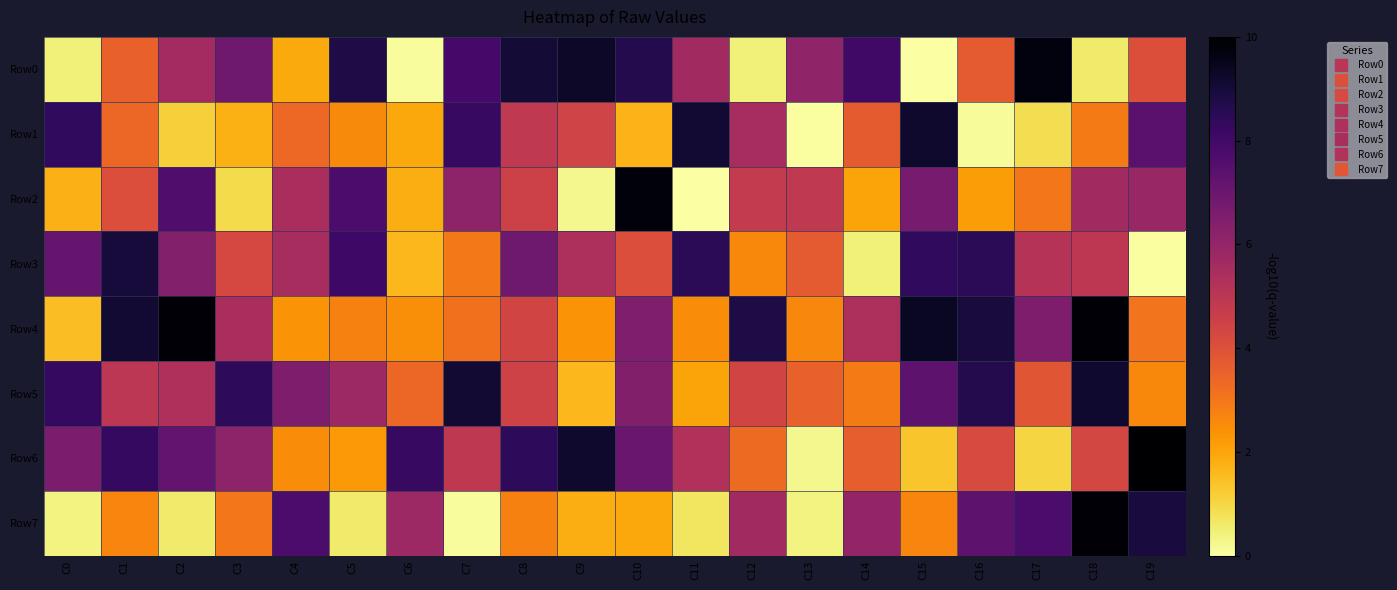

List the series in order of their peak value, lowest first.

Row3, Row5, Row1, Row0, Row2, Row7, Row4, Row6